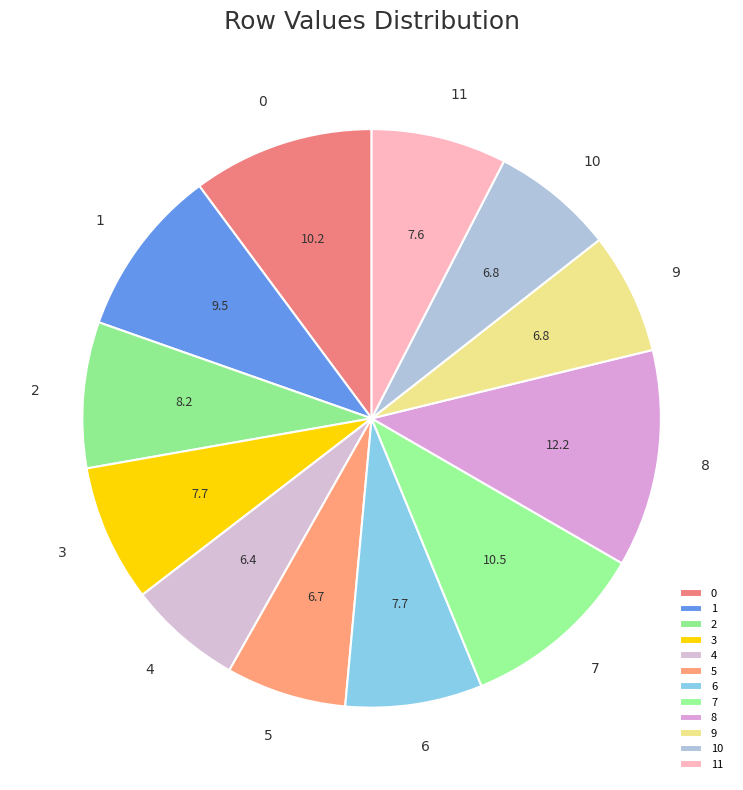

How many slices are in this pie chart?

12